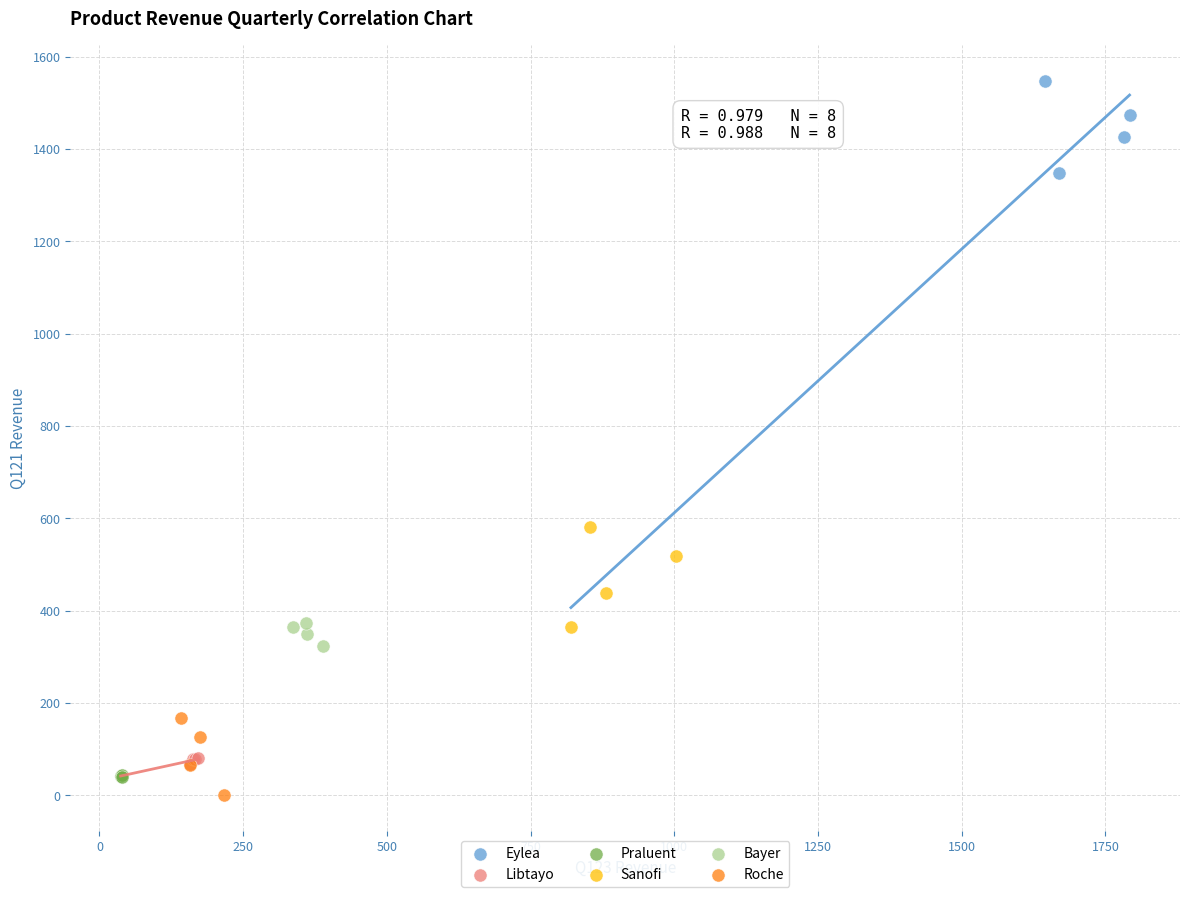

Which series reaches the maximum Y coordinate?

Eylea